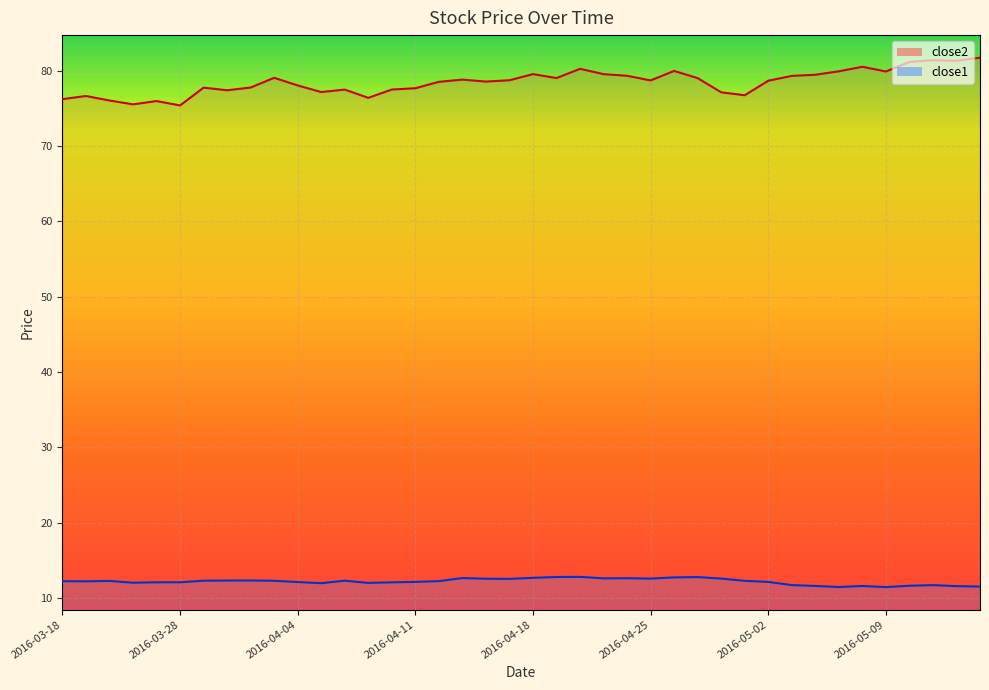

What is the label of the 26th point from the left?

2016-04-25